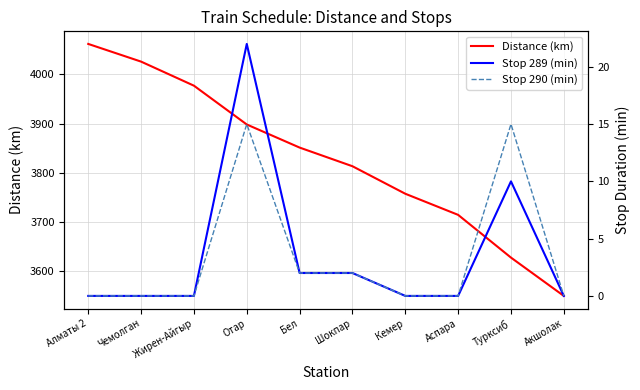

Does the chart have visible grid lines?

Yes